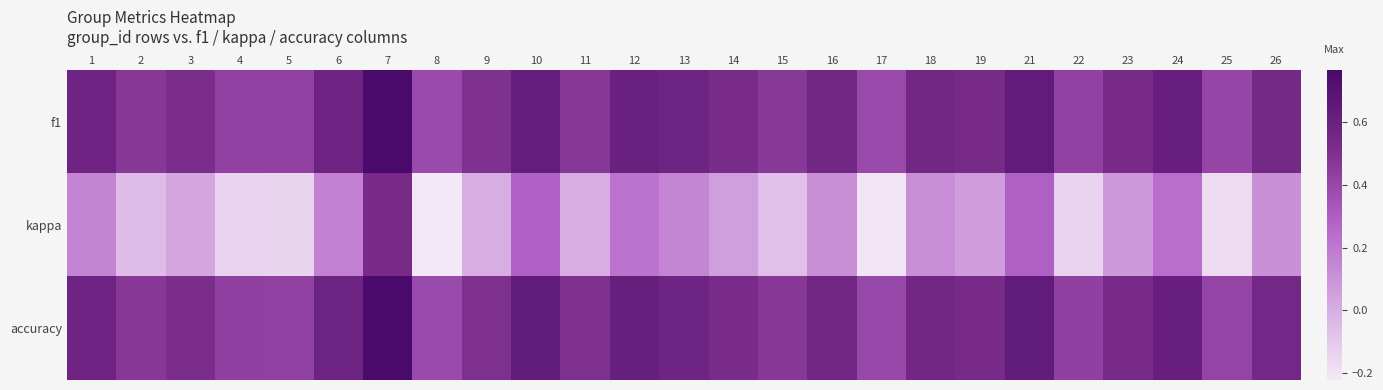

Which has a higher value, 23 or 1?

1